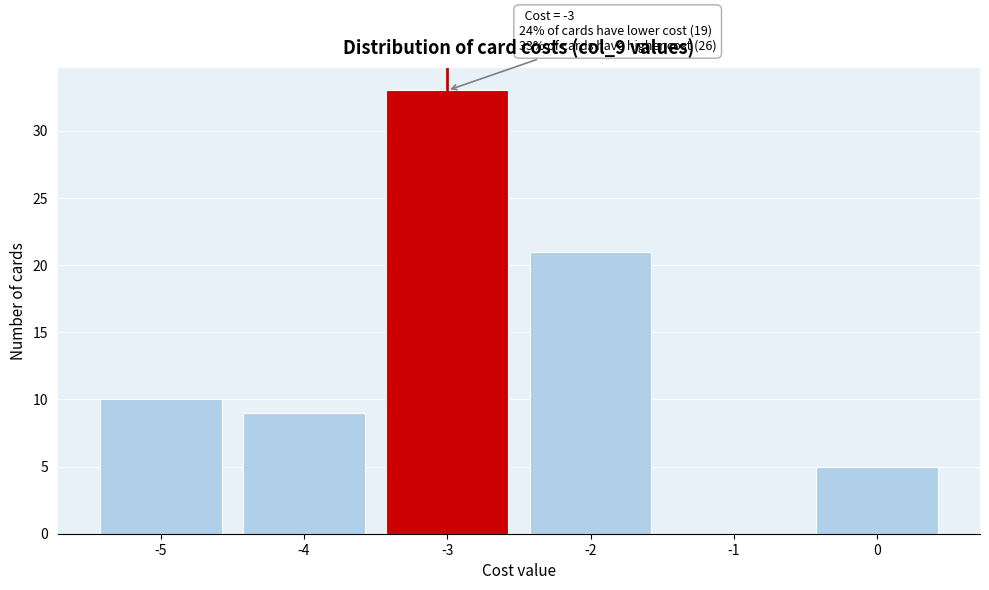

Which range on the x-axis has the tallest bar?

-3.5 to -2.5